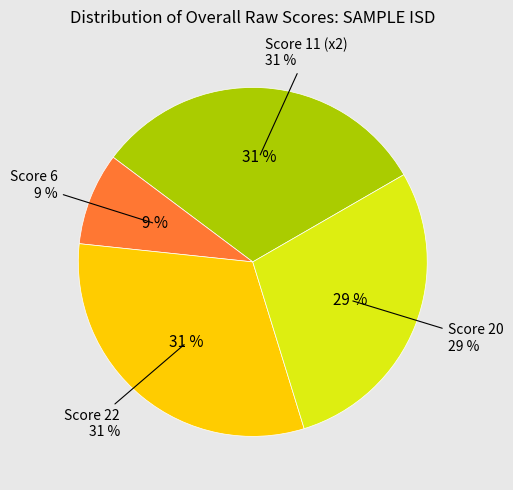

The STUDENTLAST3 slice represents 24% of the pie. True or false?

False